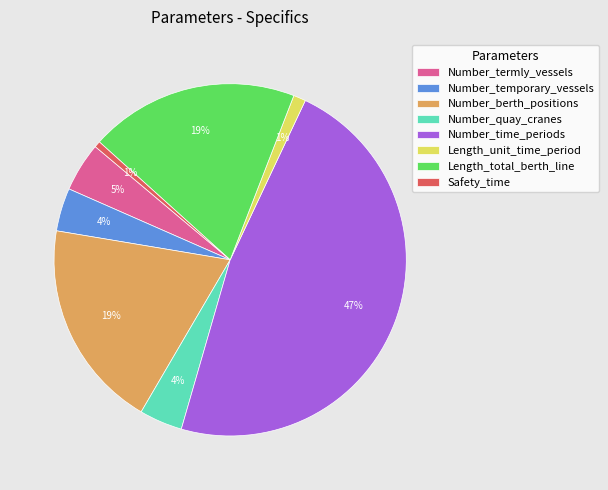

Which has a higher value, Number_time_periods or Length_total_berth_line?

Number_time_periods